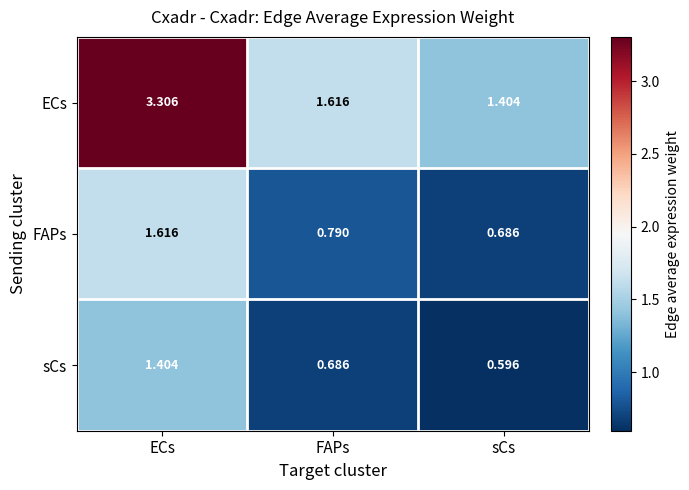

Which series has the largest total across all categories?

ECs